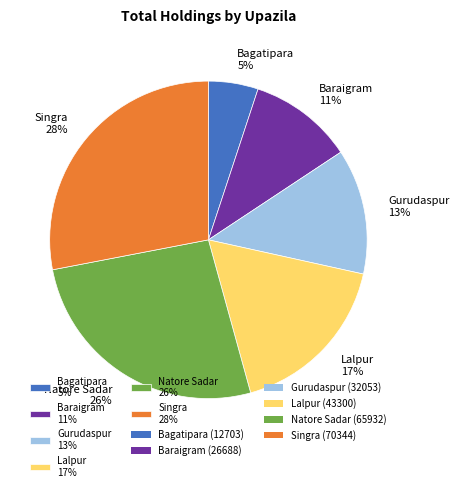

Between Gurudaspur 13% and Baraigram 11%, which is larger?

Gurudaspur 13%